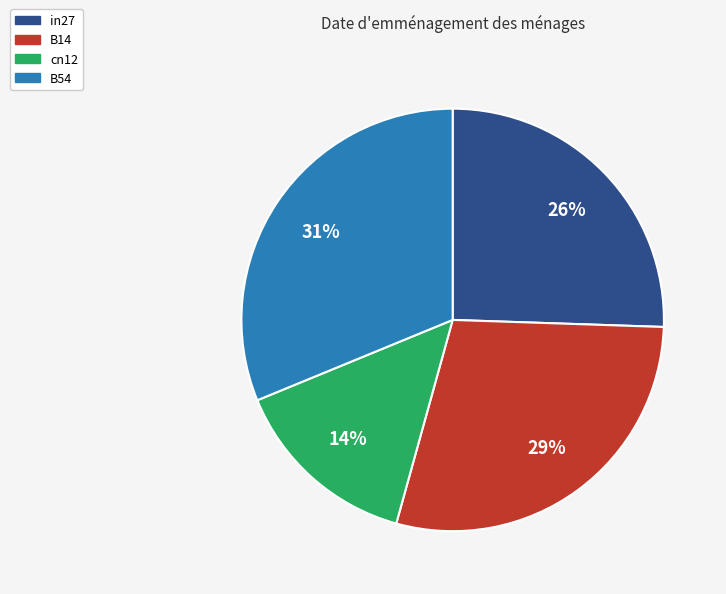

How many segments does this pie chart have?

4